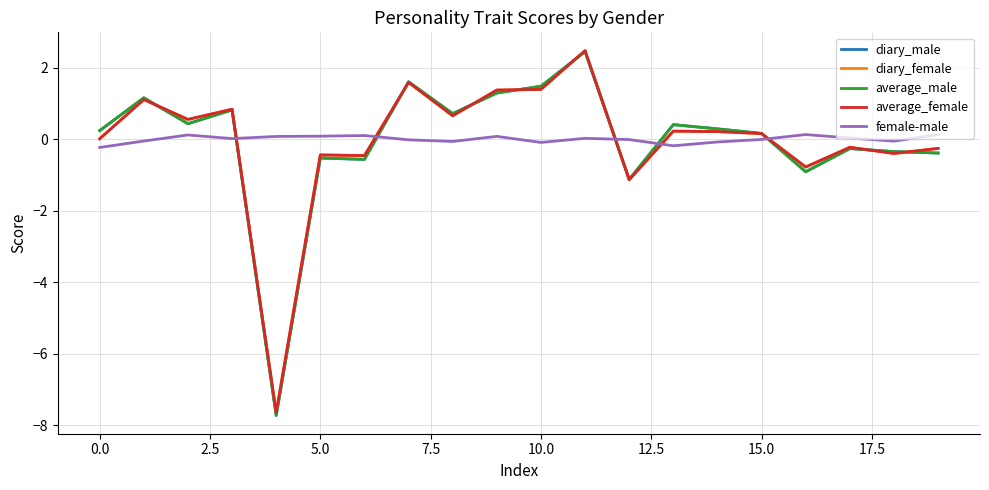

Which series has the widest spread of values?

diary_male